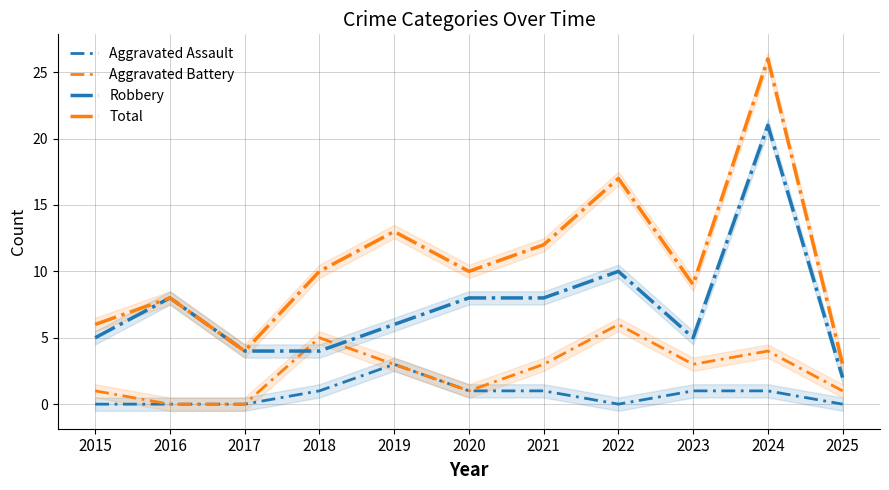

Count the number of data series in this chart.

4